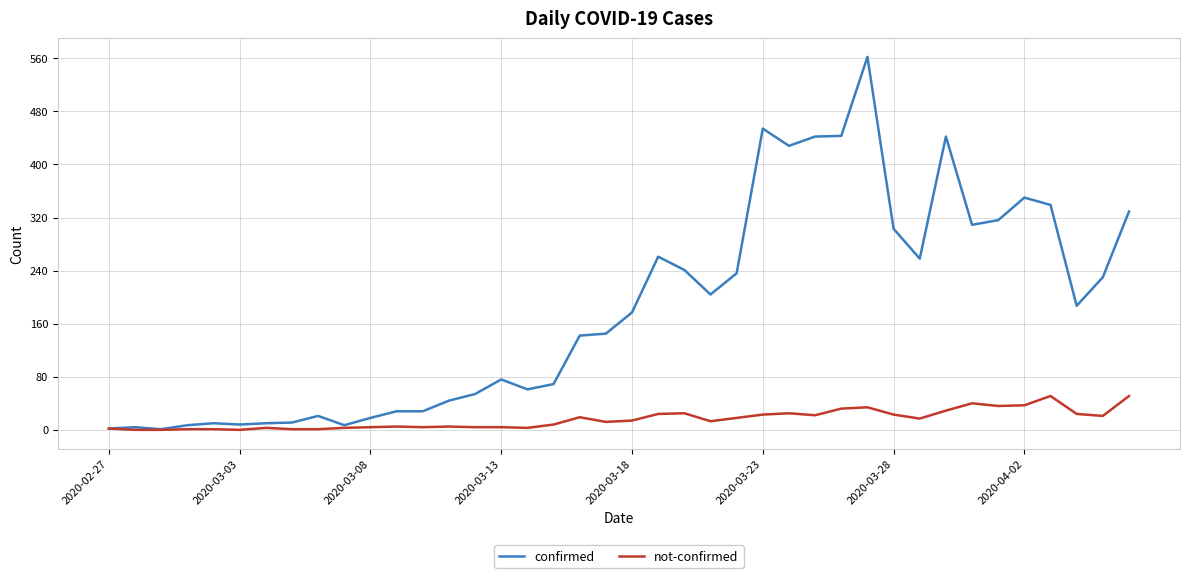

List the series in order of their overall mean, lowest first.

not-confirmed, confirmed